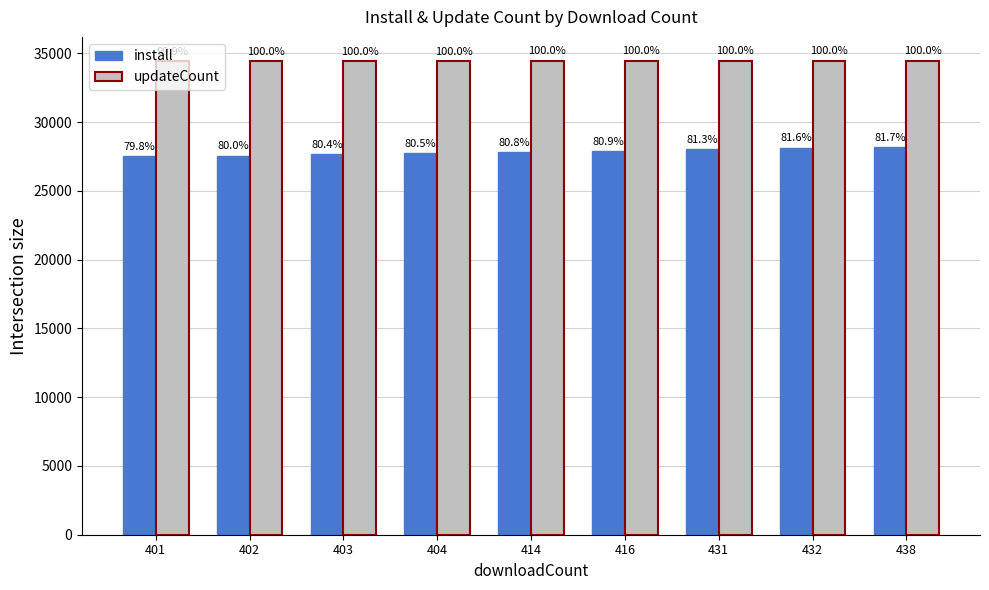

List the series in order of their peak value, lowest first.

install, updateCount